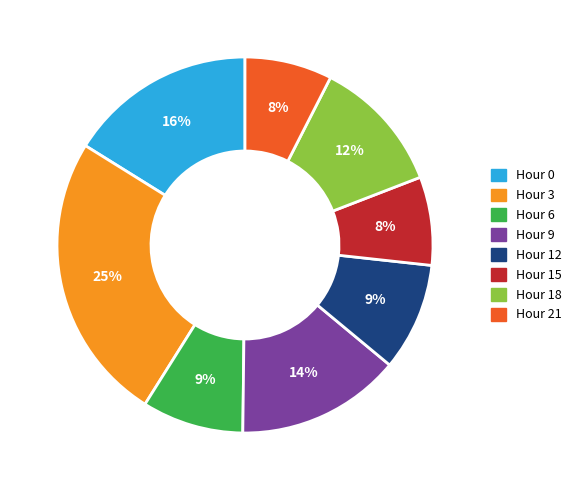

Is there any slice that represents more than half of the pie?

No